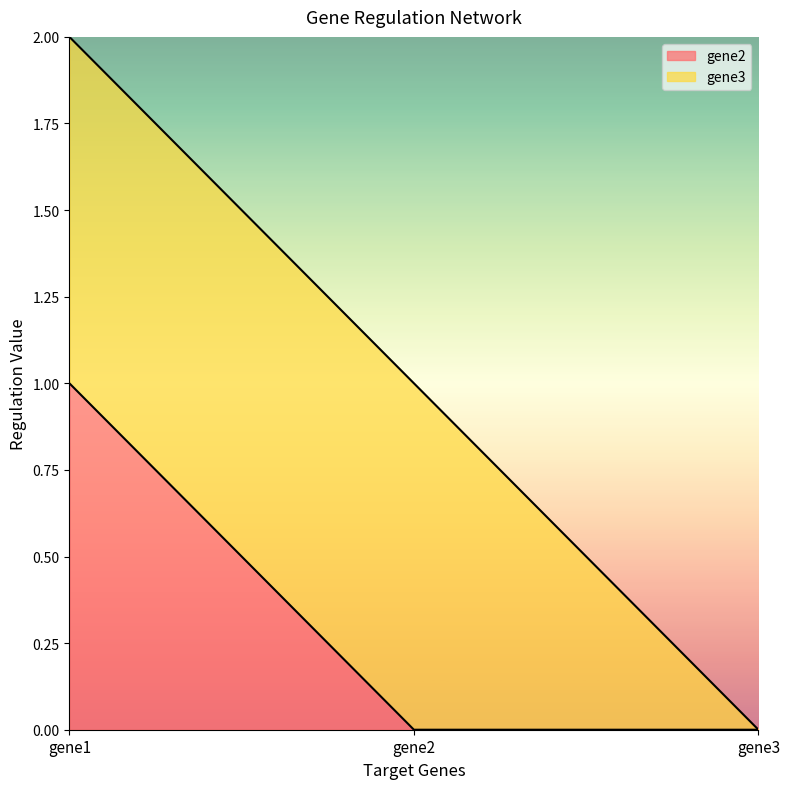

Which category has the highest value across all series?

gene1